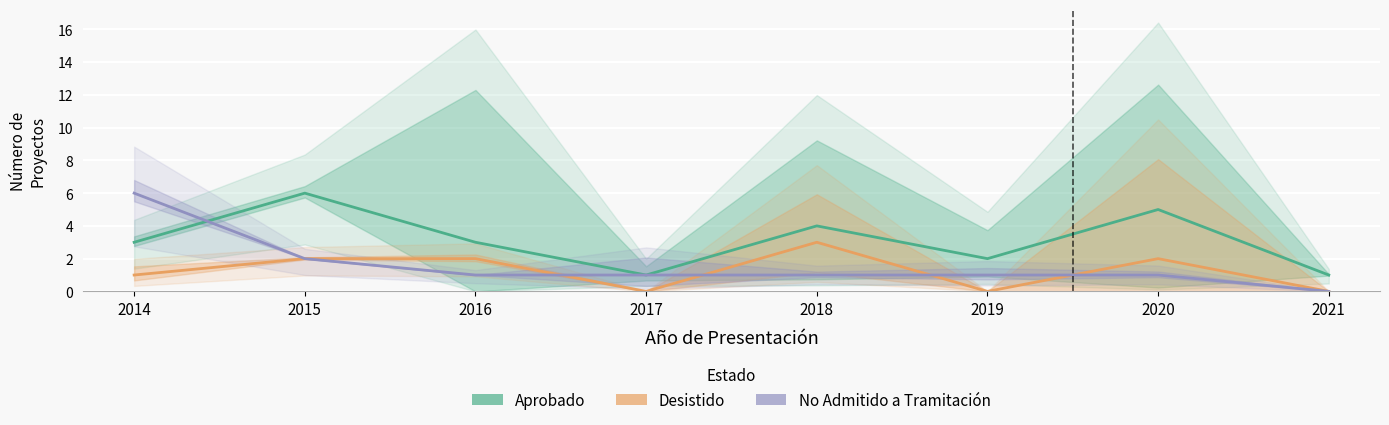

The Aprobado series shows 5 at 2020. True or false?

True